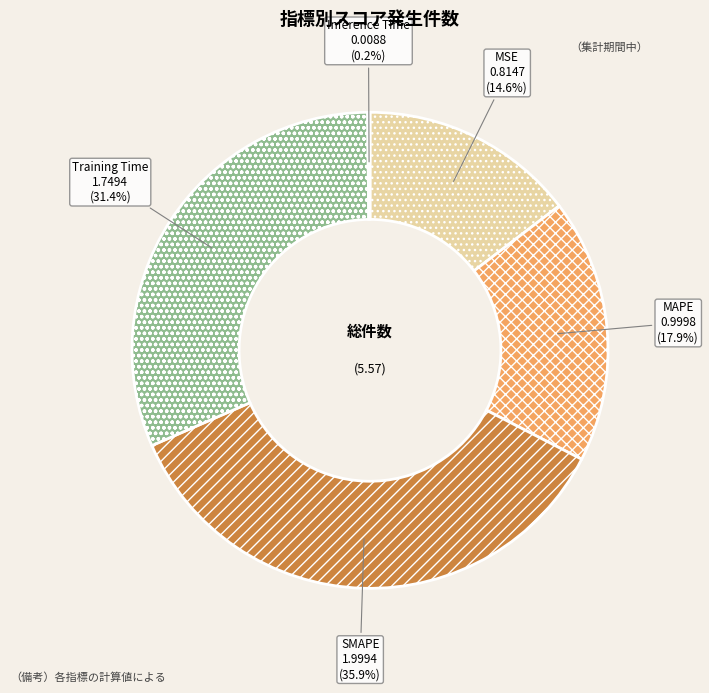

Does any single category account for the majority?

No